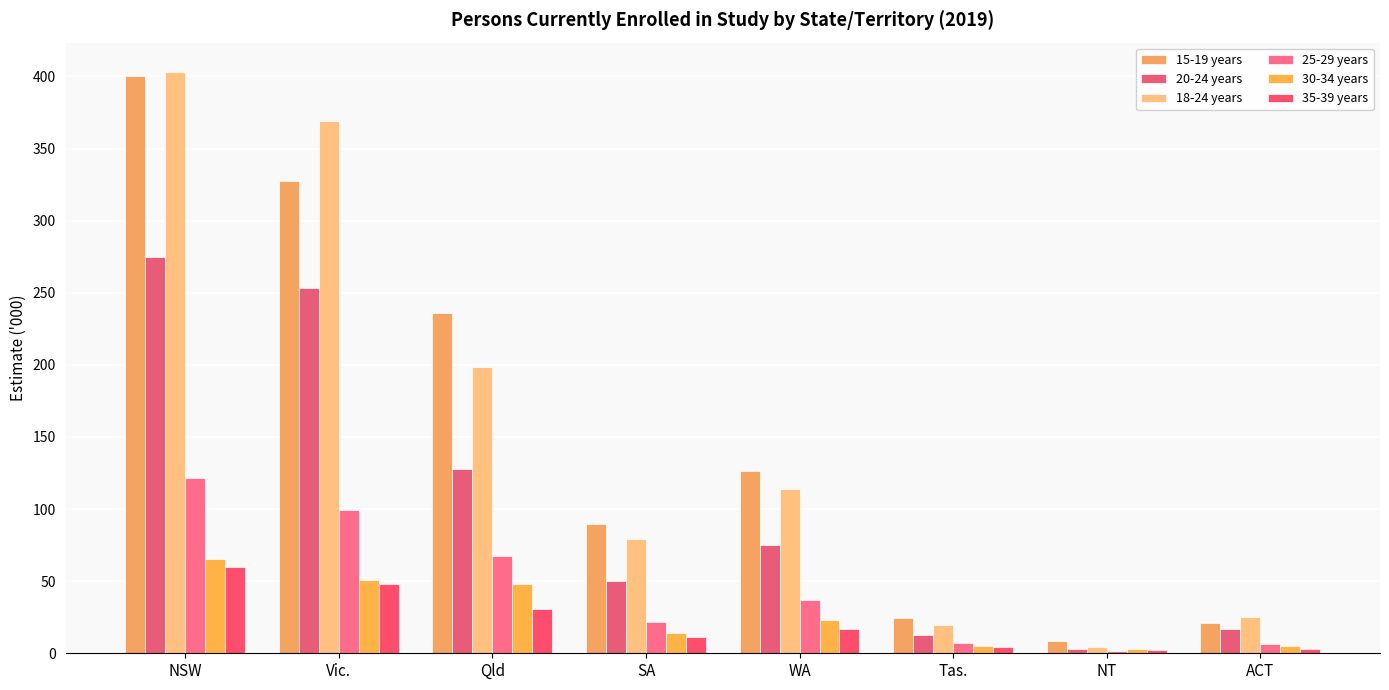

How many data points does each series have?

8